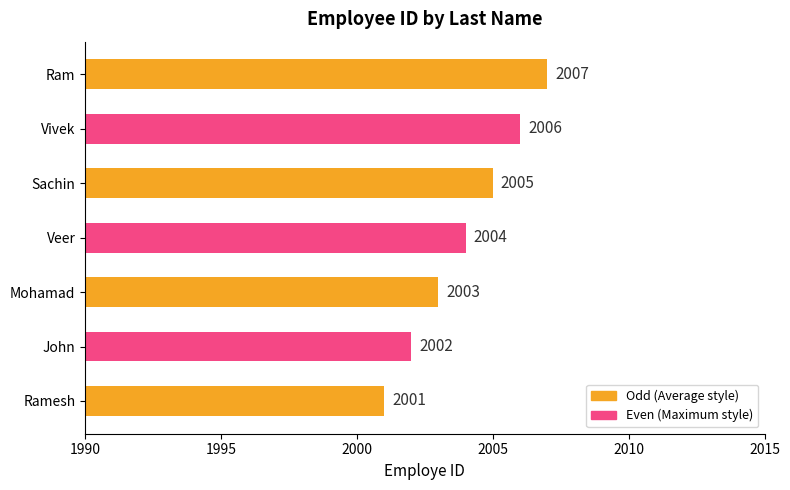

At which label is the value closest to 2004?

Veer